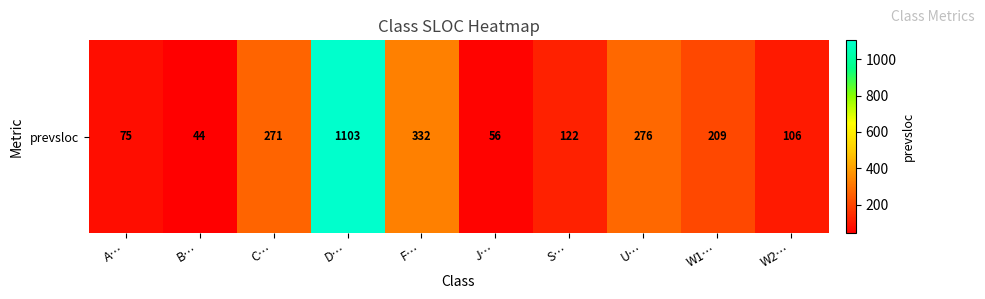

The value at J… is 56. True or false?

True